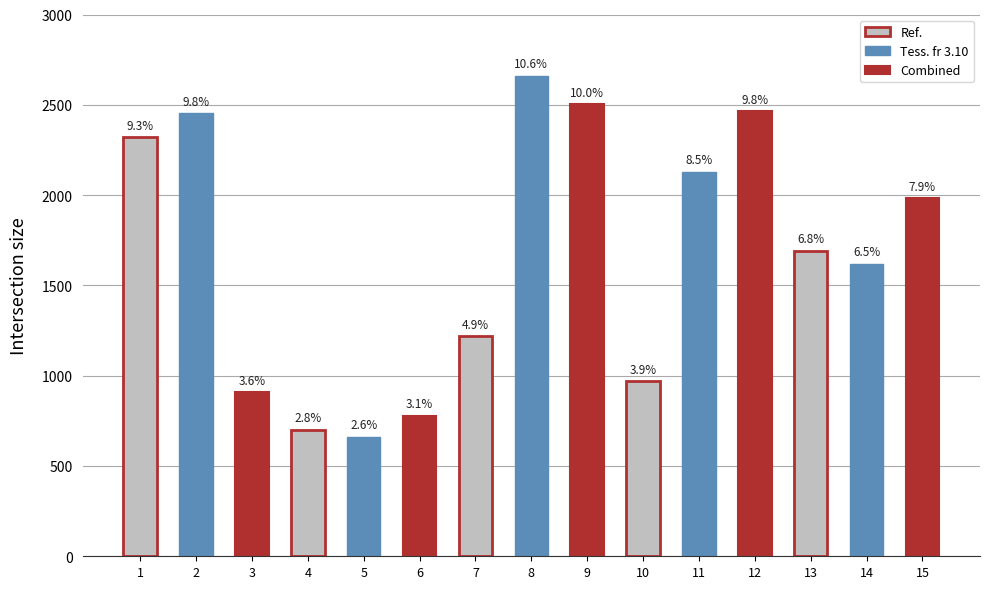

How many bars are there in total?

15